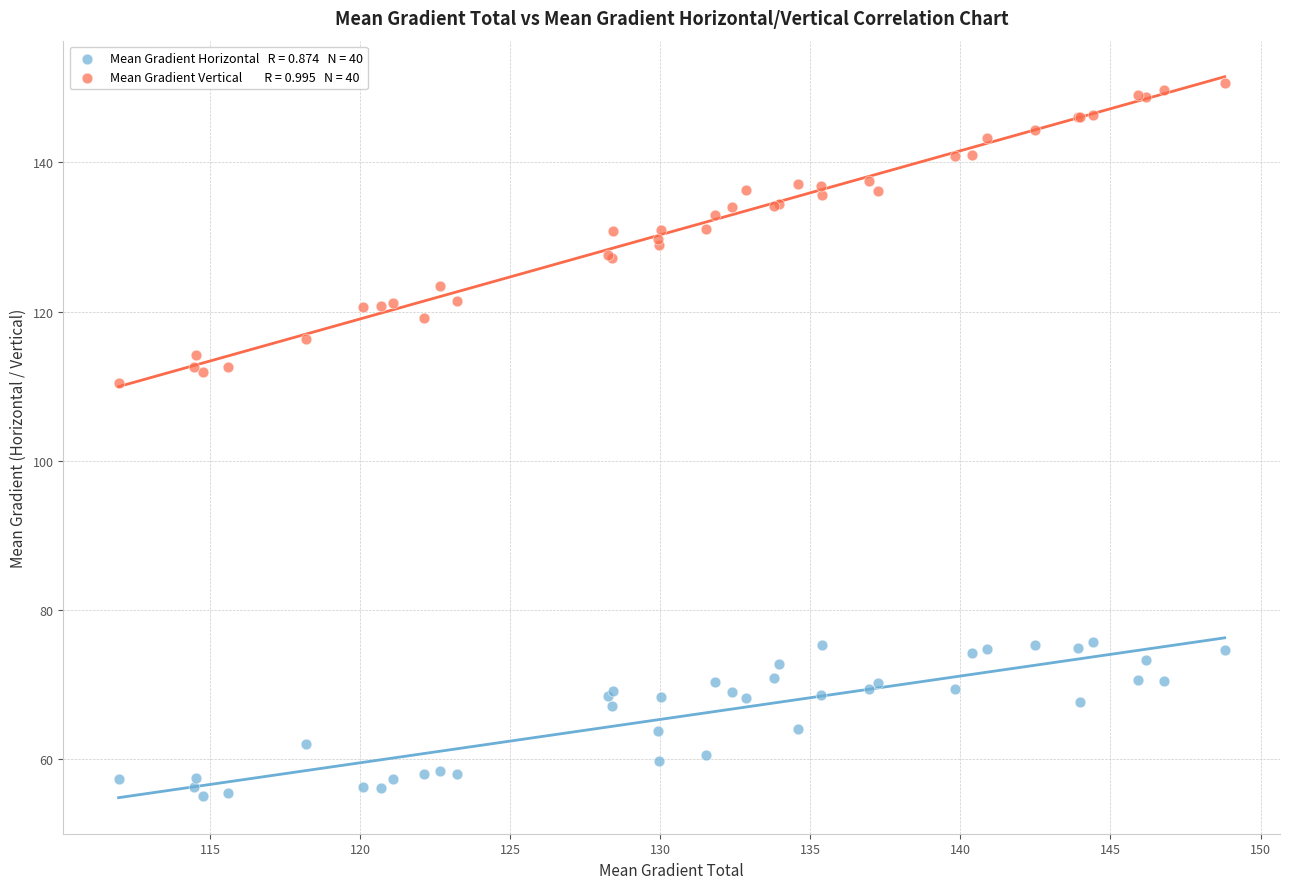

Across all series, what Y value is closest to 102?

110.5